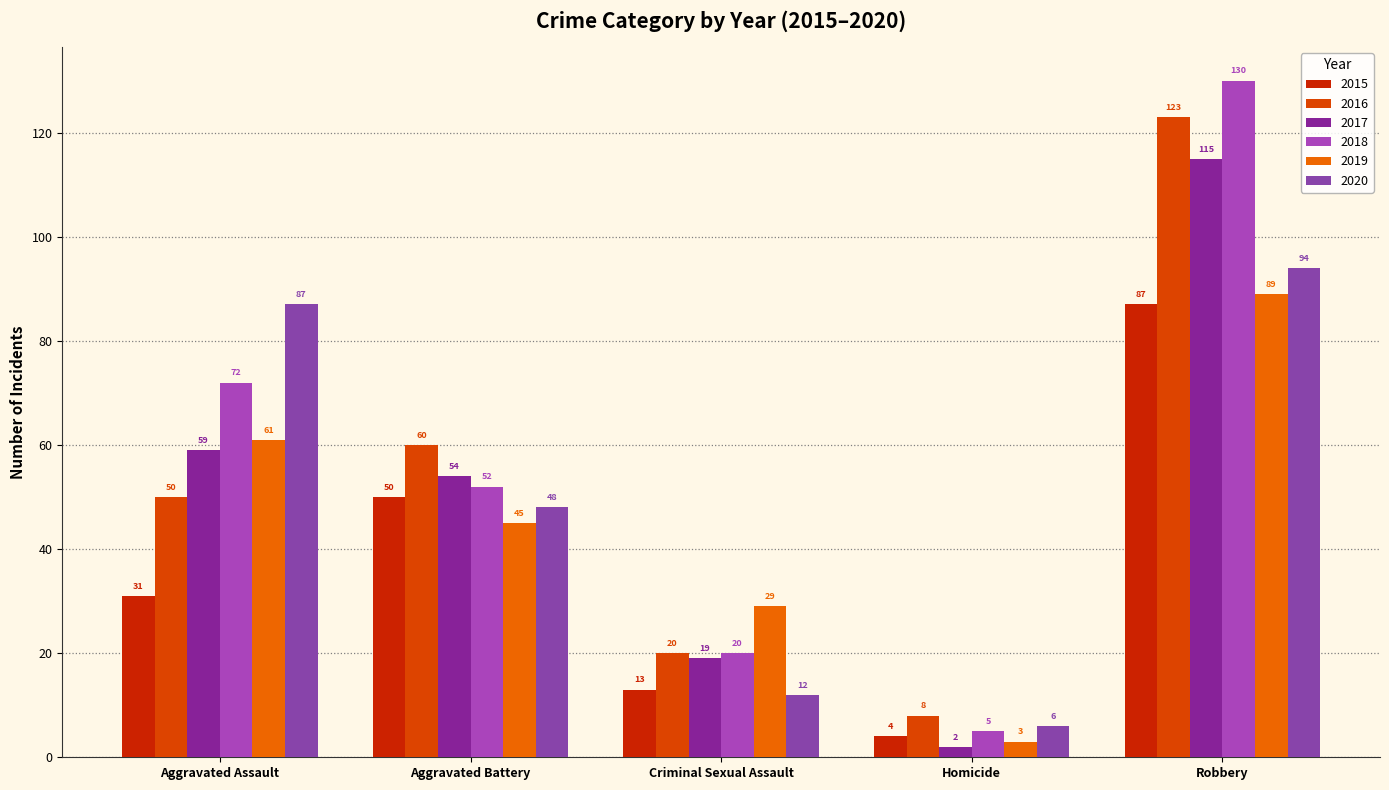

What position from the left is Aggravated Battery?

2